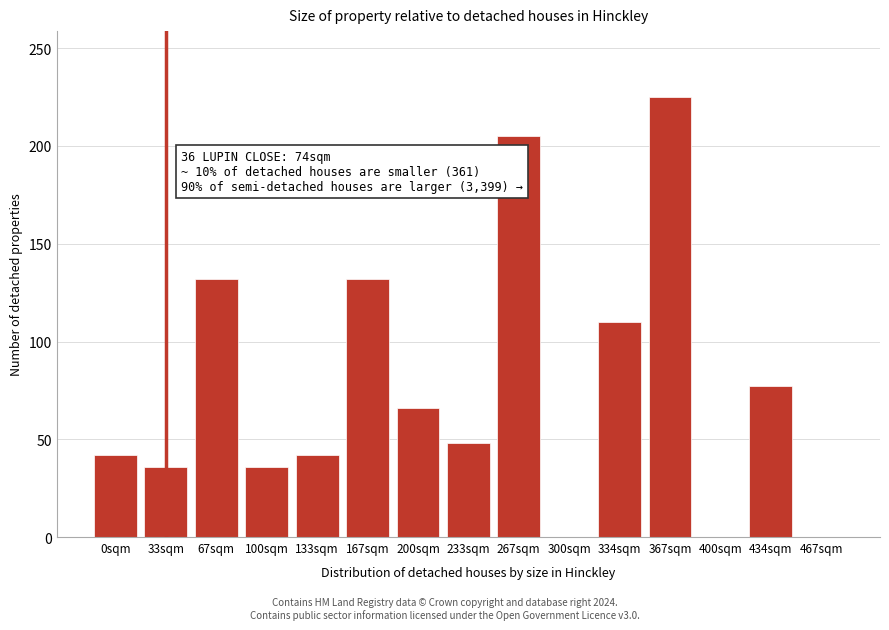

Reading right to left, list all the values displayed in this chart.

467sqm=0	434sqm=77	400sqm=0	367sqm=225	334sqm=110	300sqm=0	267sqm=205	233sqm=48	200sqm=66	167sqm=132	133sqm=42	100sqm=36	67sqm=132	33sqm=36	0sqm=42